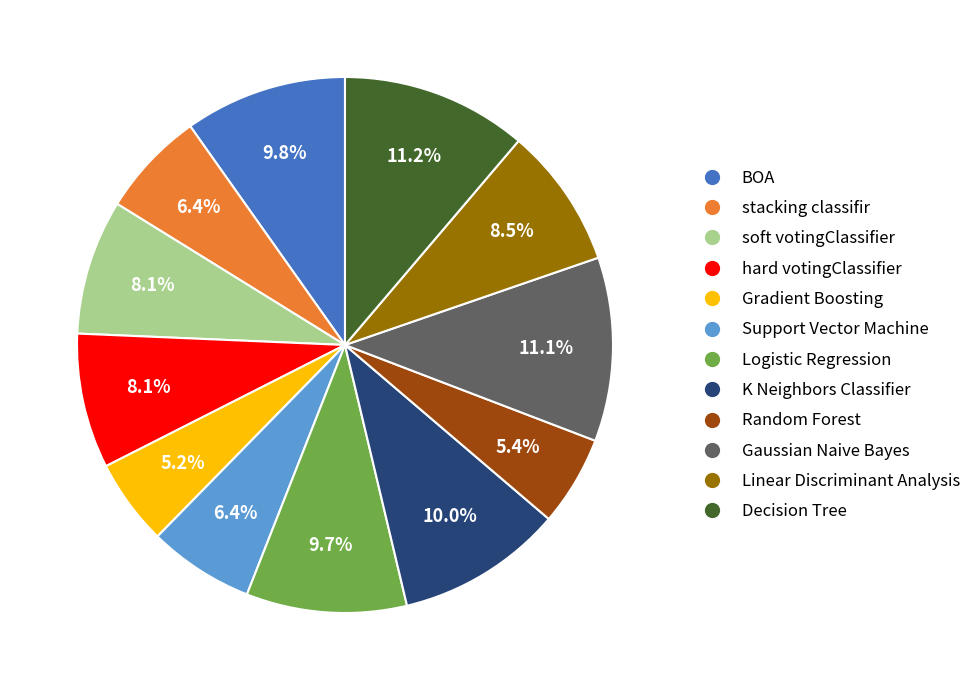

How much of the chart is everything except Gaussian Naive Bayes?

88.9%